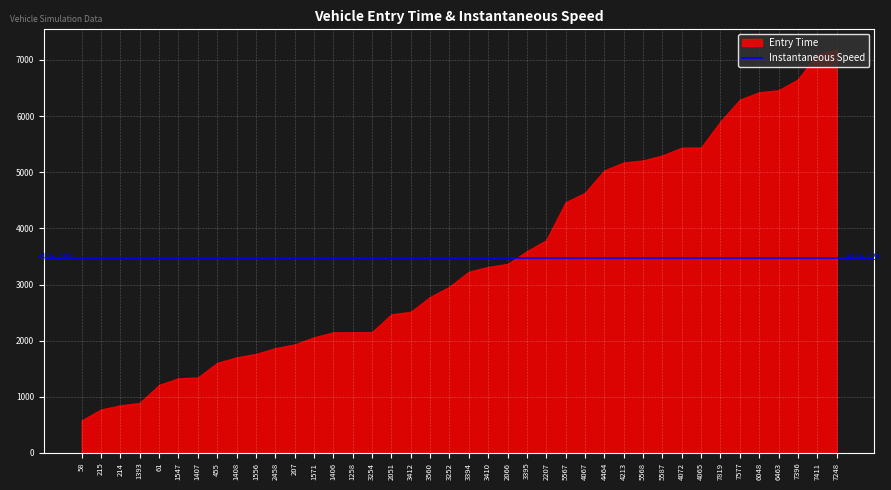

What is the change in value from 7819 to 7396?

+748.5